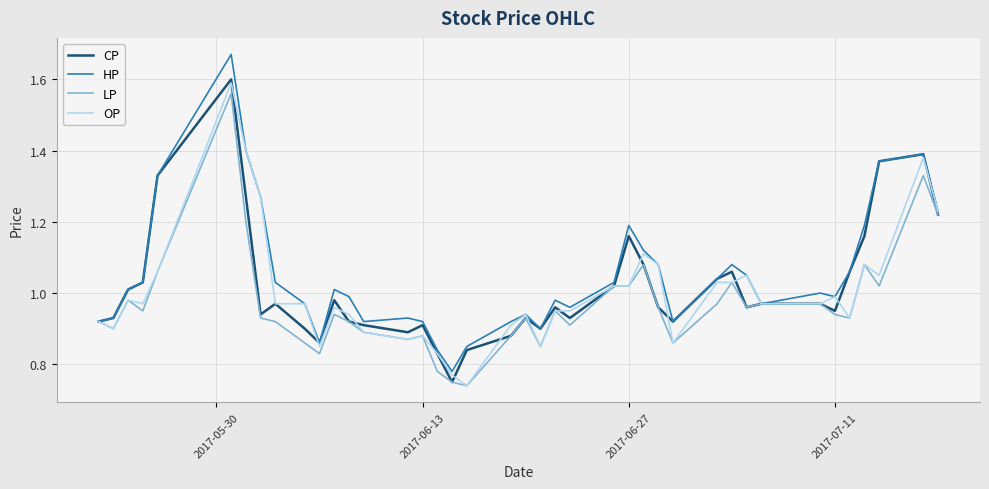

Reading left to right, what are all the values shown in this chart?

CP: 0.9	0.9	1.0	1.0	1.3	1.6	1.3	0.9	1.0	0.9	0.9	1.0	0.9	0.9	0.9	0.9	0.8	0.8	0.8	0.9	0.9	0.9	1.0	0.9	1.0	1.2	1.1	1.0	0.9	1.0	1.1	1.0	1.0	1.0	0.9	1.1	1.2	1.4	1.4	1.2
HP: 0.9	0.9	1.0	1.0	1.3	1.7	1.4	1.3	1.0	1.0	0.9	1.0	1.0	0.9	0.9	0.9	0.8	0.8	0.8	0.9	0.9	0.9	1.0	1.0	1.0	1.2	1.1	1.1	0.9	1.0	1.1	1.1	1.0	1.0	1.0	1.1	1.2	1.4	1.4	1.2
LP: 0.9	0.9	1.0	0.9	1.1	1.6	1.2	0.9	0.9	0.9	0.8	0.9	0.9	0.9	0.9	0.9	0.8	0.8	0.7	0.9	0.9	0.8	0.9	0.9	1.0	1.0	1.1	1.0	0.9	1.0	1.0	1.0	1.0	1.0	0.9	0.9	1.1	1.0	1.3	1.2
OP: 0.9	0.9	1.0	1.0	1.1	1.6	1.4	1.3	1.0	1.0	0.8	1.0	0.9	0.9	0.9	0.9	0.8	0.8	0.7	0.9	0.9	0.8	0.9	0.9	1.0	1.0	1.1	1.1	0.9	1.0	1.0	1.1	1.0	1.0	1.0	0.9	1.1	1.1	1.4	1.2